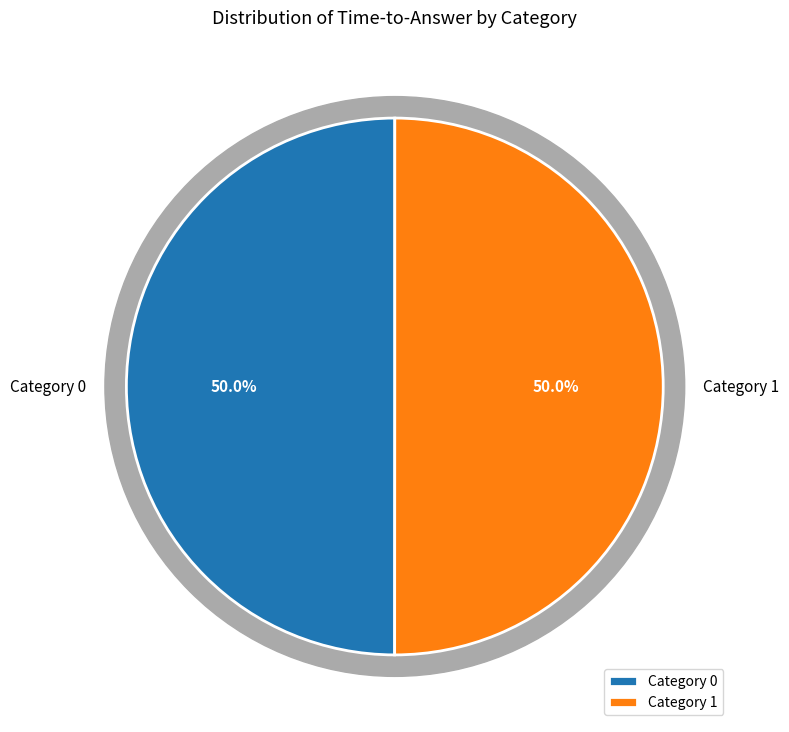

How much of the chart is everything except 17?

100.0%